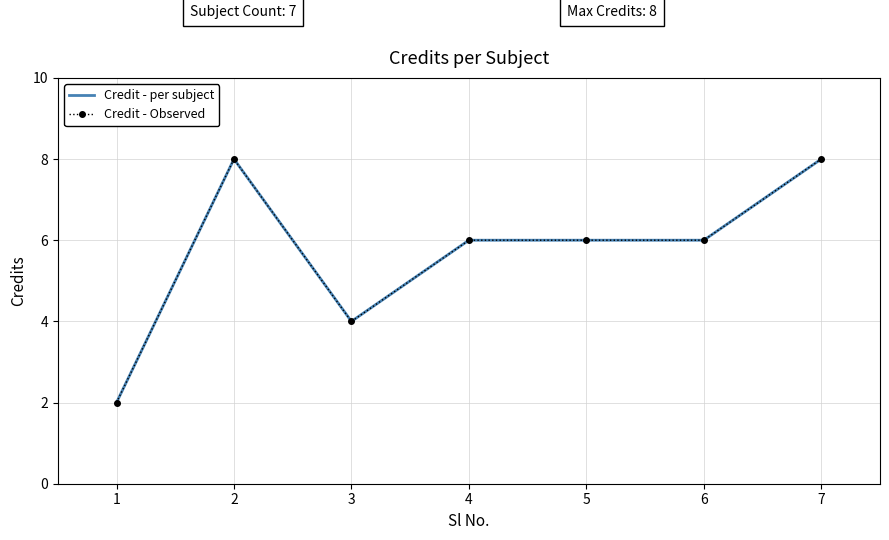

What is the difference between the second highest and minimum values in the Credit - Observed series?

6